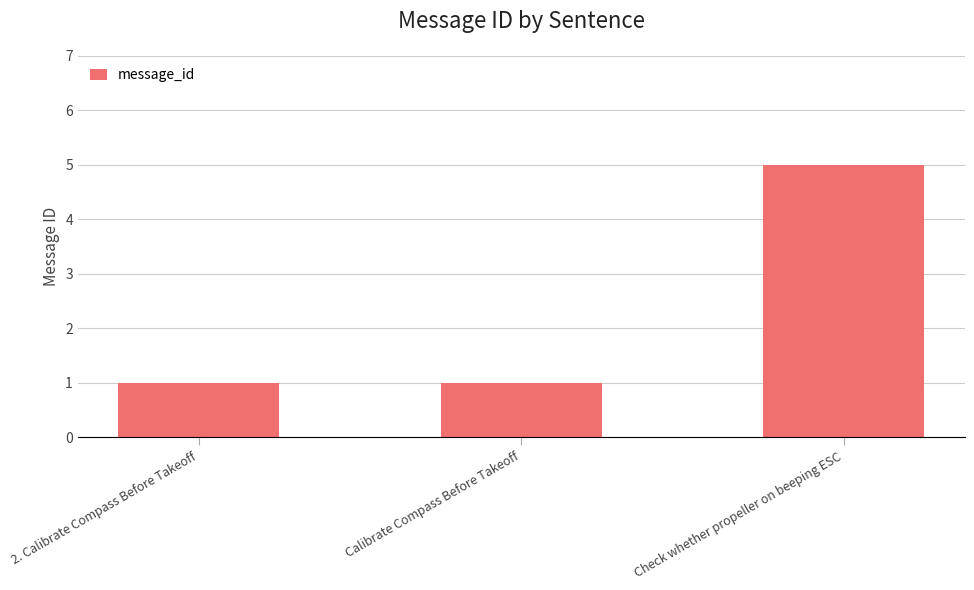

What is the change in value from Calibrate Compass Before Takeoff to Check whether propeller on beeping ESC?

+4